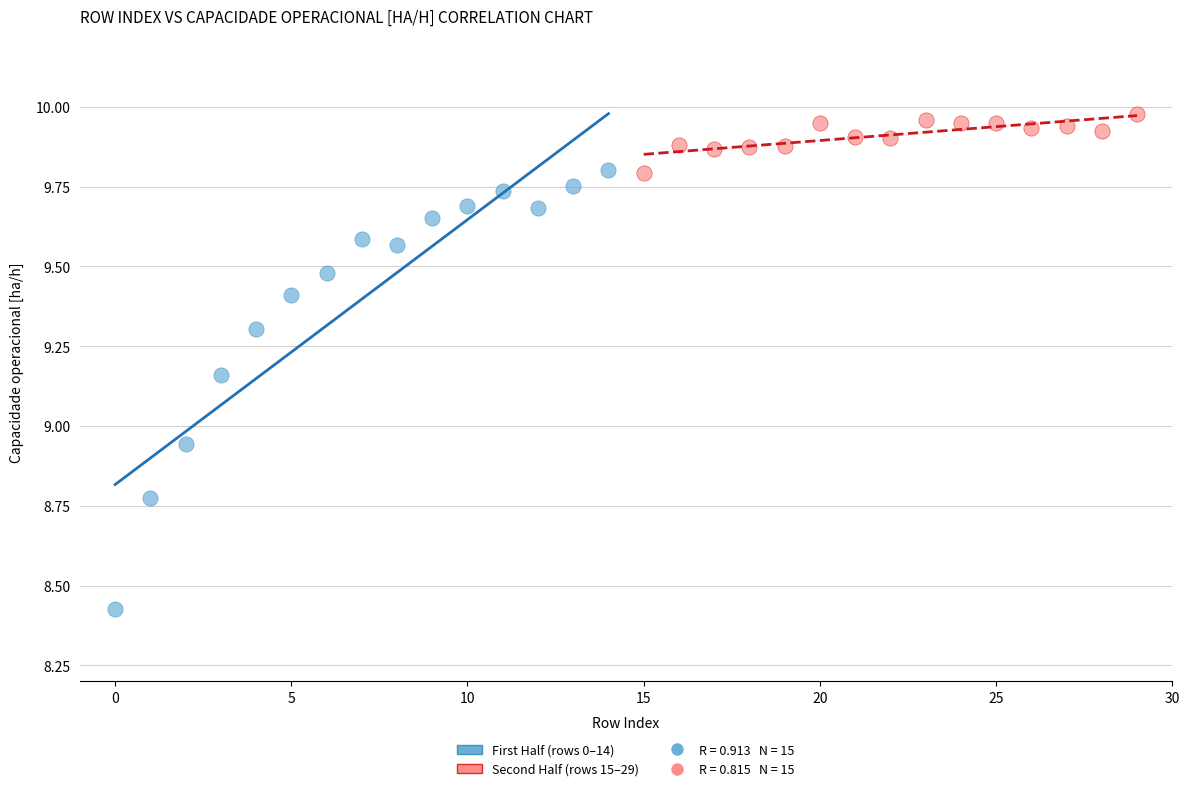

Which series contains the lowest Y value?

First Half (rows 0–14)